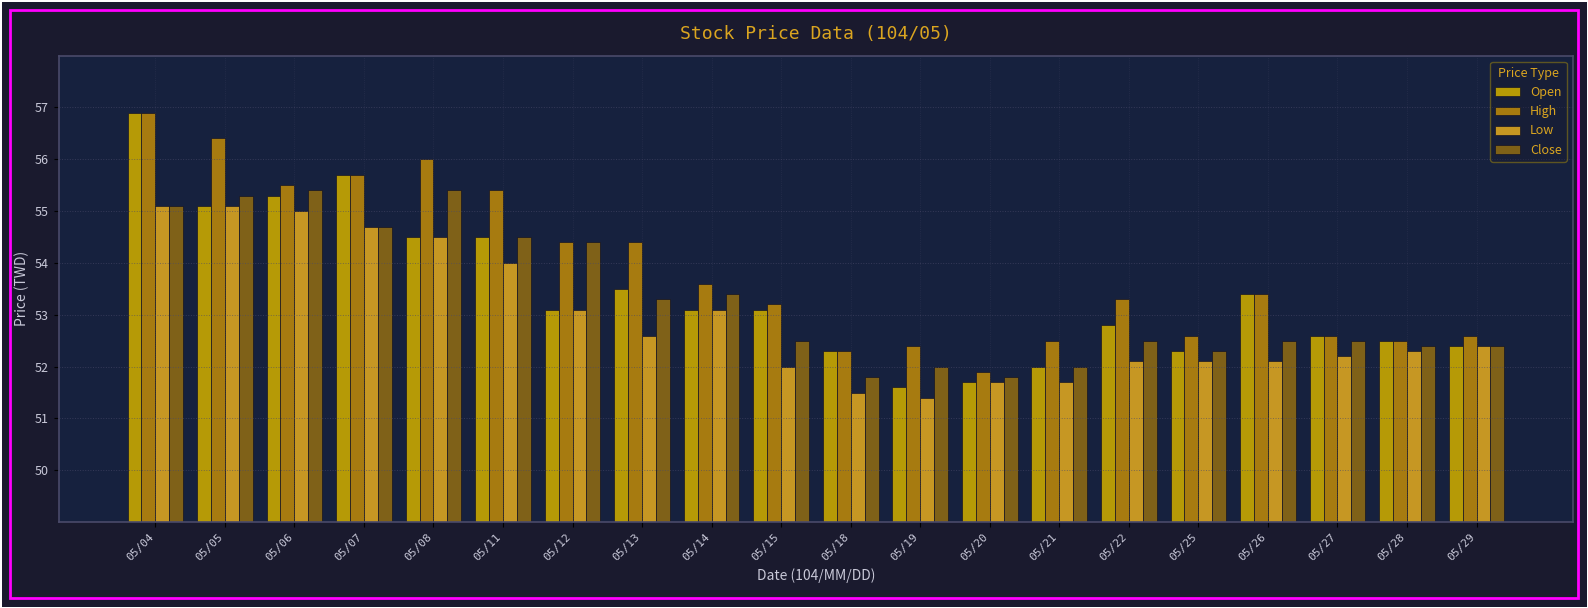

How many groups of bars are there?

20